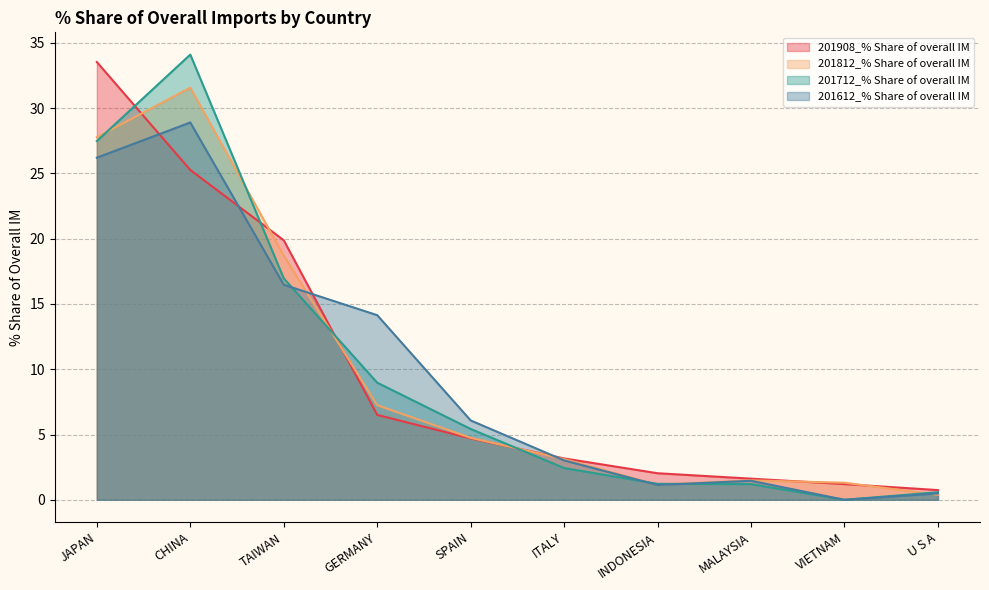

How many categories are shown in the chart?

10